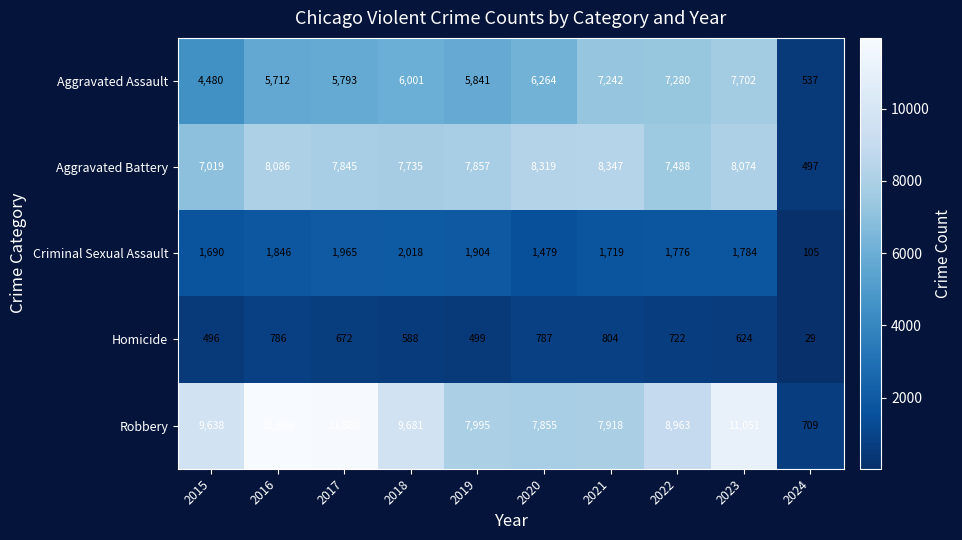

At which category is the sum across all series the highest?

2023